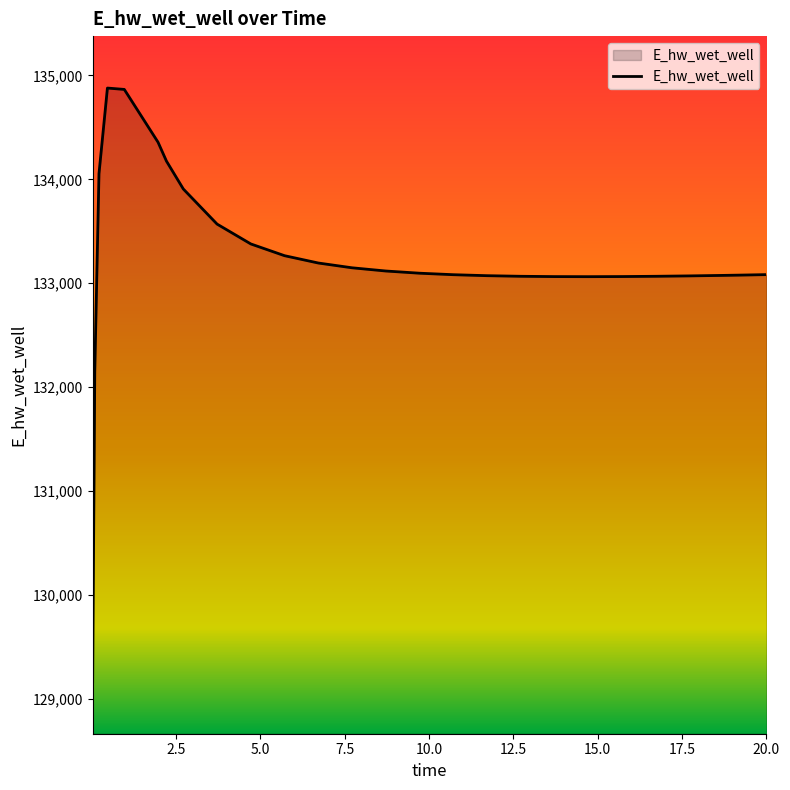

What is the difference between the maximum and minimum values?

5715.3